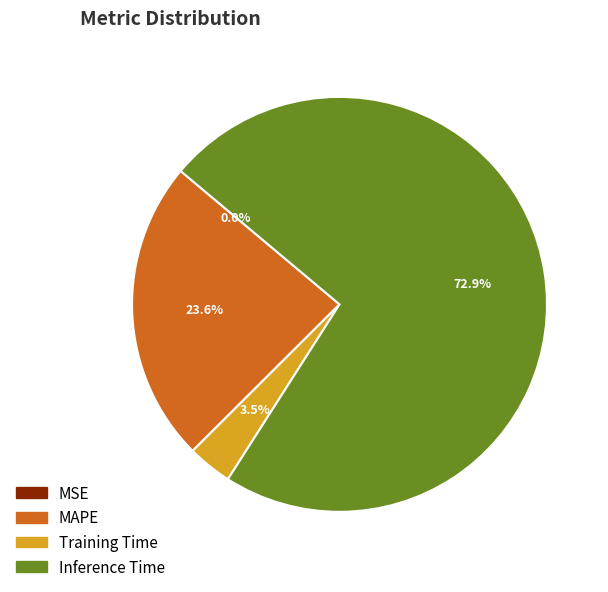

To the nearest percent, what is the average slice percentage?

25%